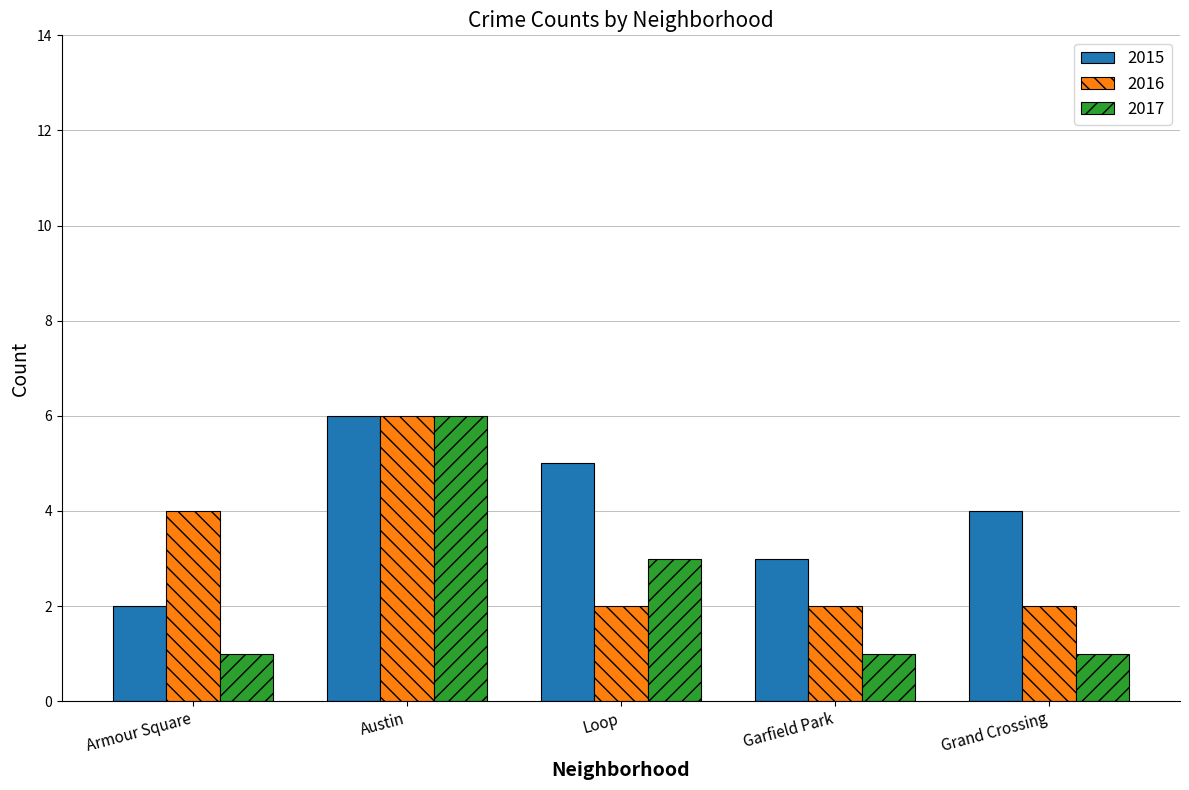

How many bars are there in total?

15